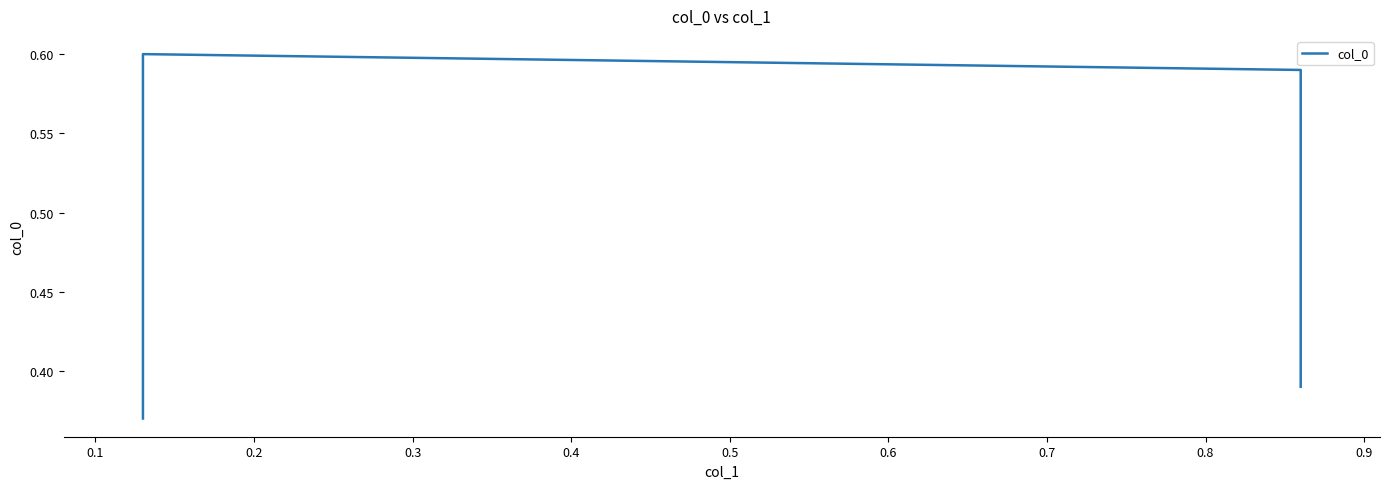

What is the minimum value shown in the chart?

0.4